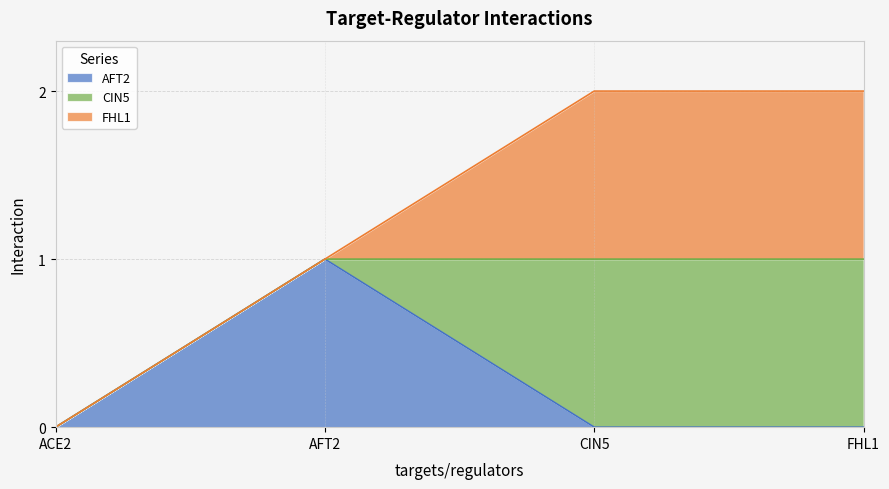

Reading right to left, transcribe all the data shown in this chart.

AFT2: FHL1=0	CIN5=0	AFT2=1	ACE2=0
CIN5: FHL1=1	CIN5=1	AFT2=0	ACE2=0
FHL1: FHL1=1	CIN5=1	AFT2=0	ACE2=0